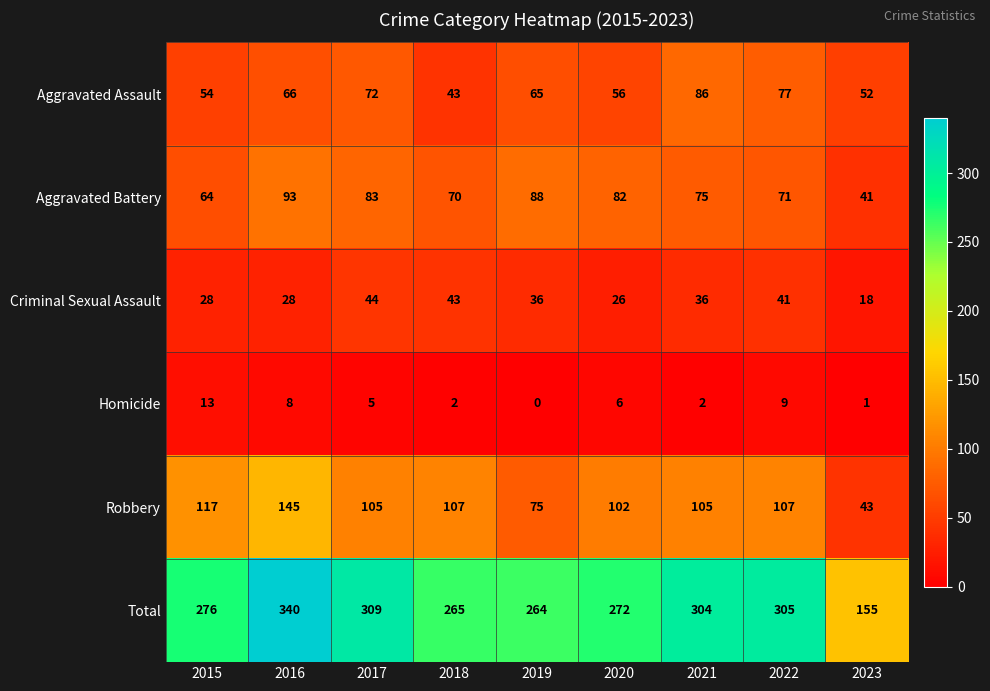

At how many categories does at least one series exceed 90?

9